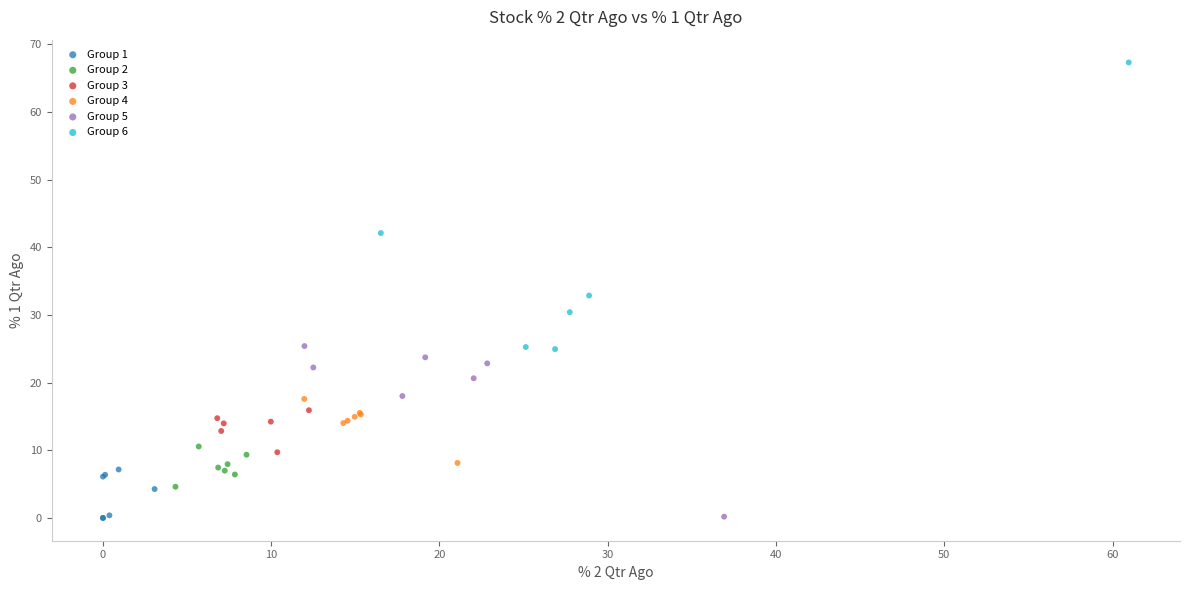

Which series has the largest Y range (max minus min)?

Group 6